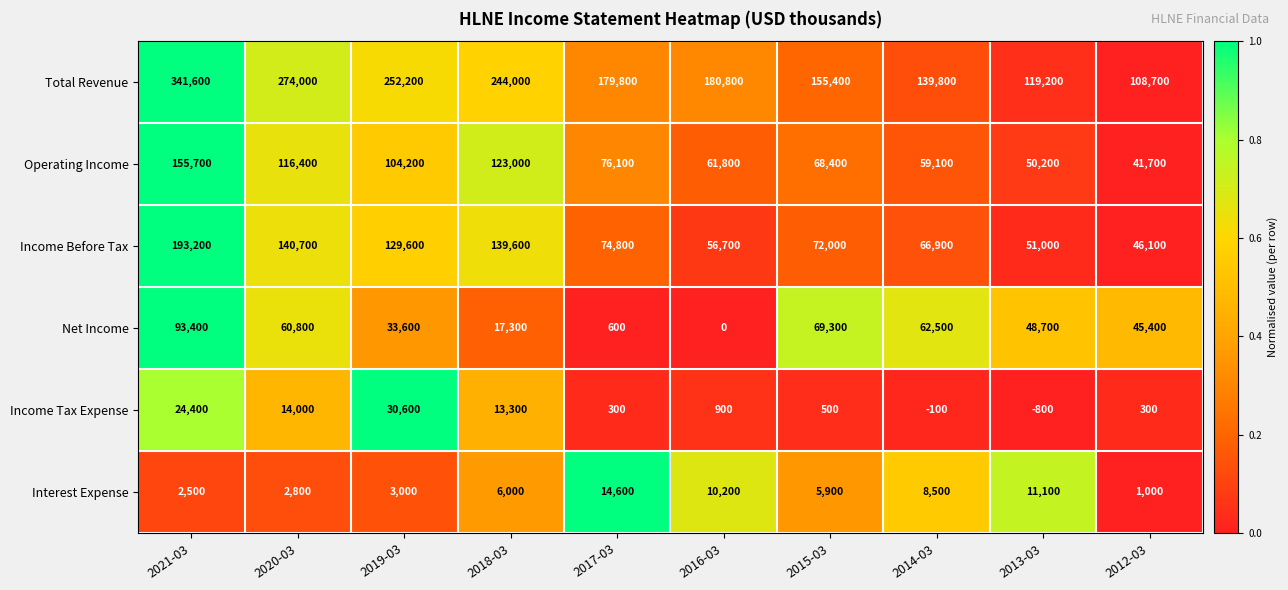

What is the difference between the Interest Expense values at 2014-03 and 2015-03?

2600